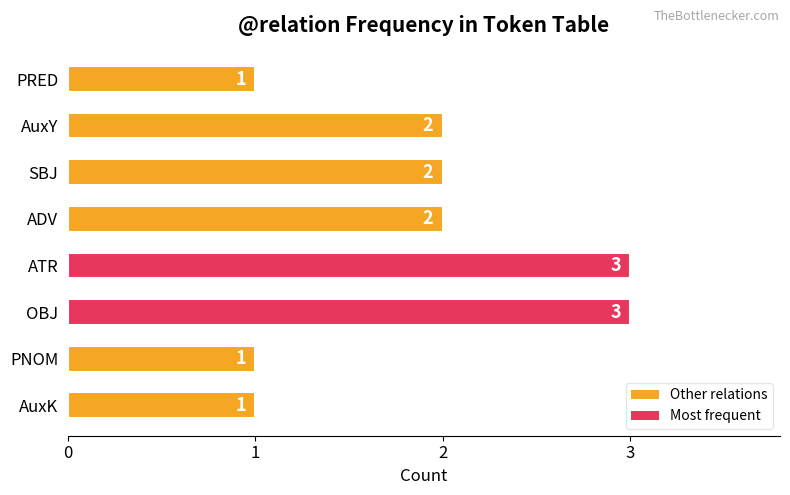

Reading bottom to top, list all the values displayed in this chart.

AuxK=1	PNOM=1	OBJ=3	ATR=3	ADV=2	SBJ=2	AuxY=2	PRED=1